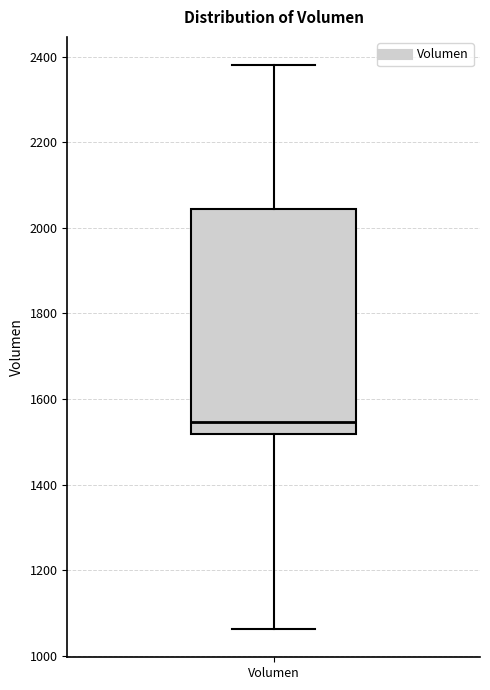

Read this box plot against the y-axis: the position of the median line, the range covered by the box, and the ends of both whiskers. The values are not printed on the chart, so give them approximately, as read against the axis.

median 1540, box 1520 to 2040, whiskers 1060 to 2380